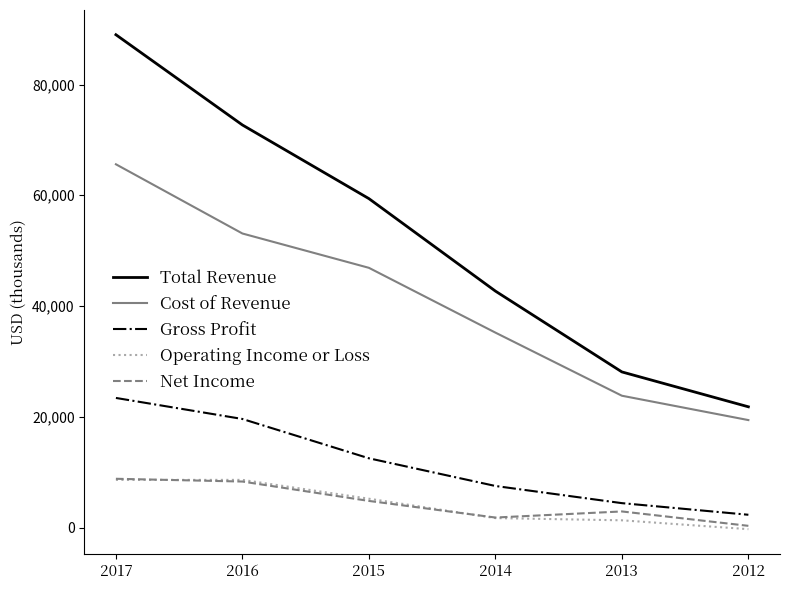

Which series has the largest range (max minus min)?

Total Revenue